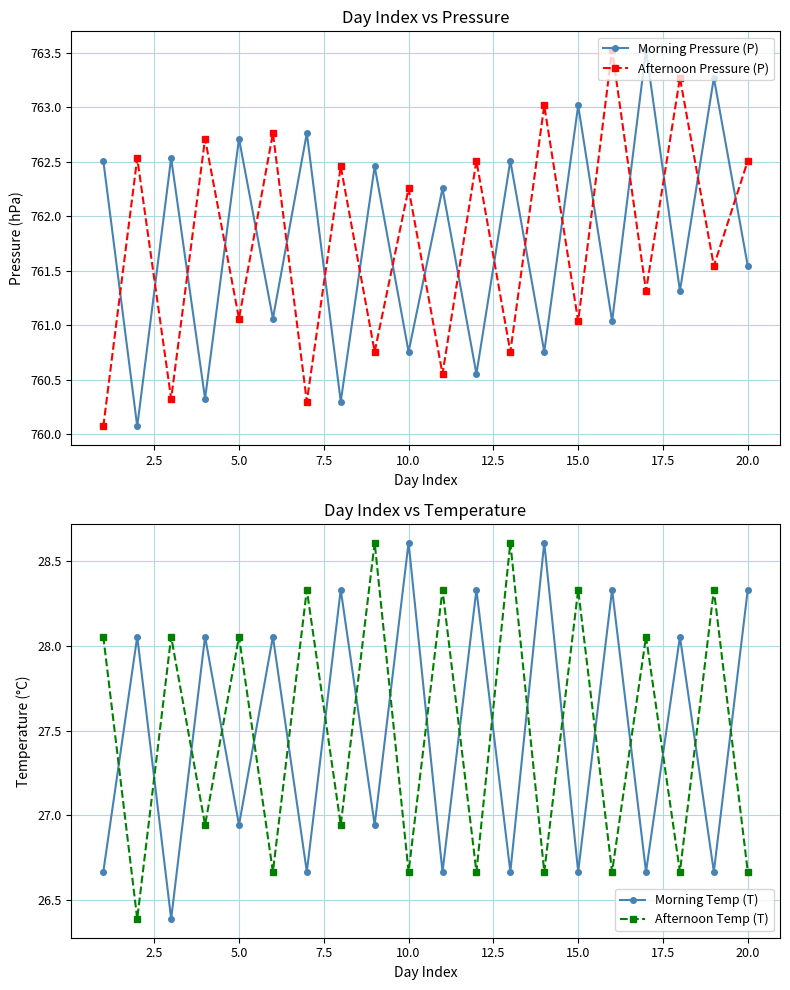

True or false: Afternoon Temp (T) and Afternoon Pressure (P) cross at least once.

False